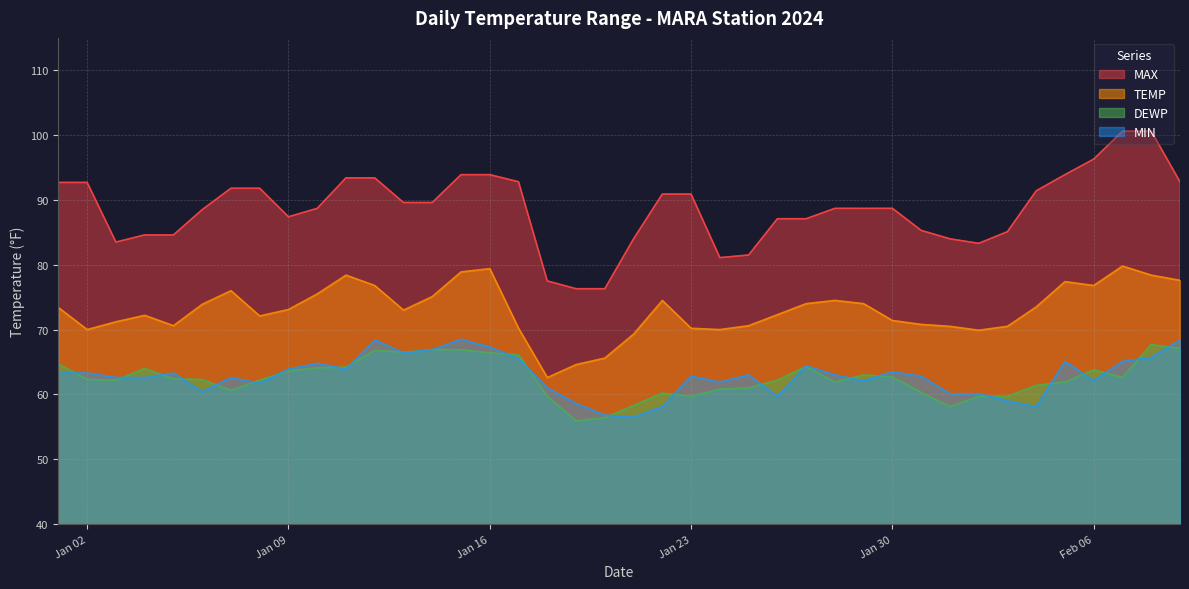

What is the total value across all series at 2024-01-17?

294.6